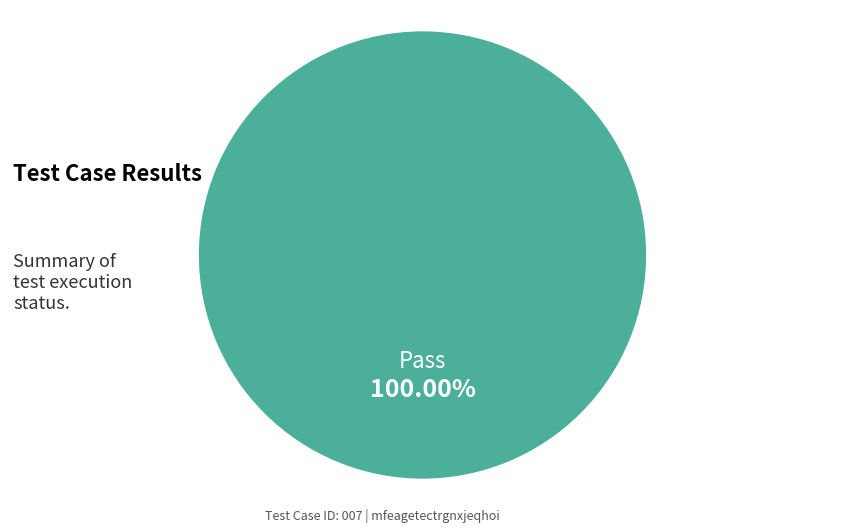

How many slices are in this pie chart?

1